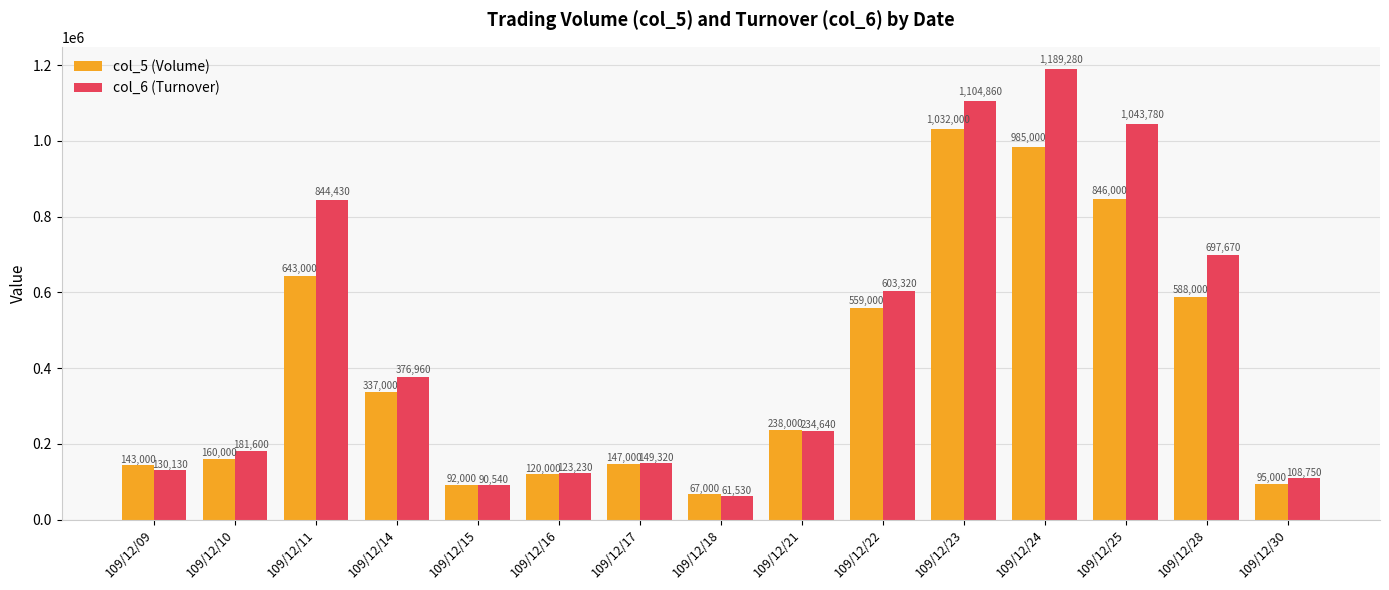

At which label does col_6 (Turnover) reach its minimum?

109/12/18